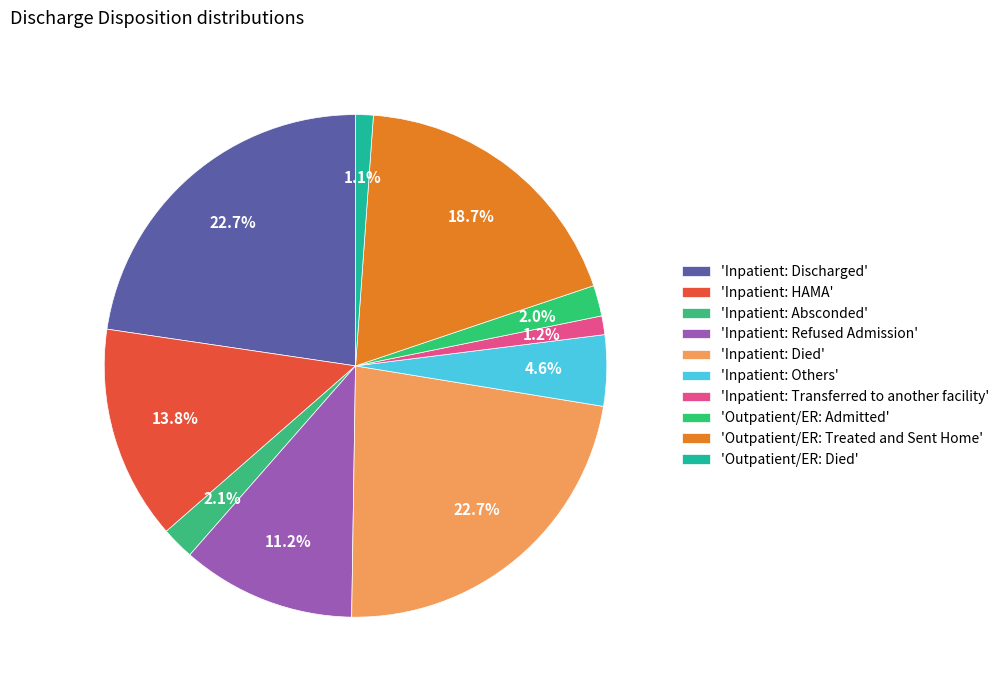

To the nearest percent, what is the difference between the largest and smallest slice percentages?

22%